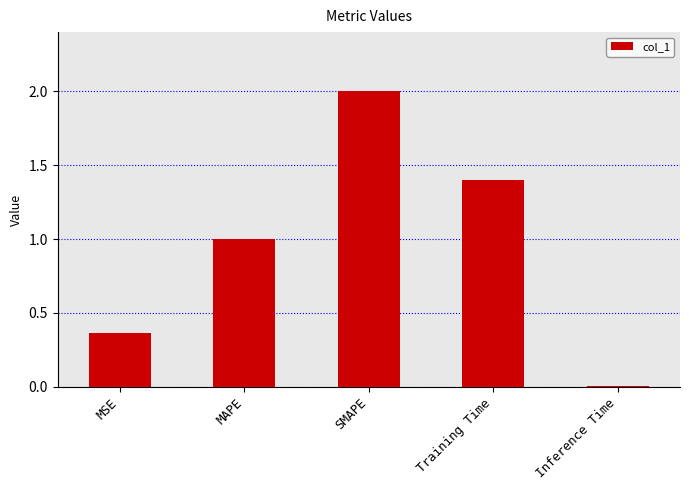

What is the difference between the maximum and second lowest values?

1.6